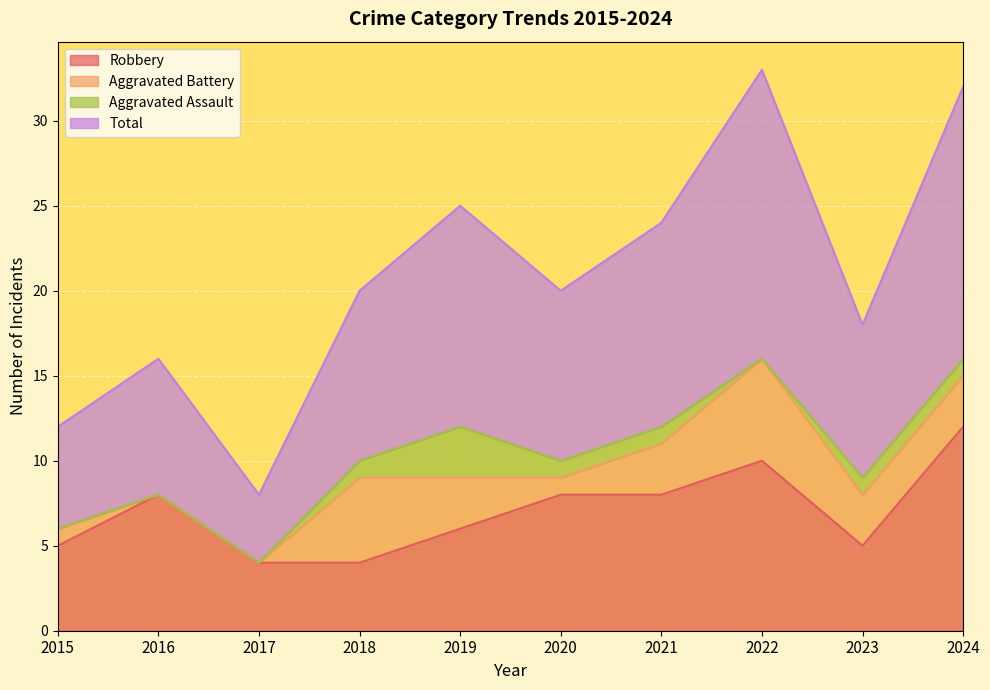

True or false: Robbery and Total cross at least once.

False